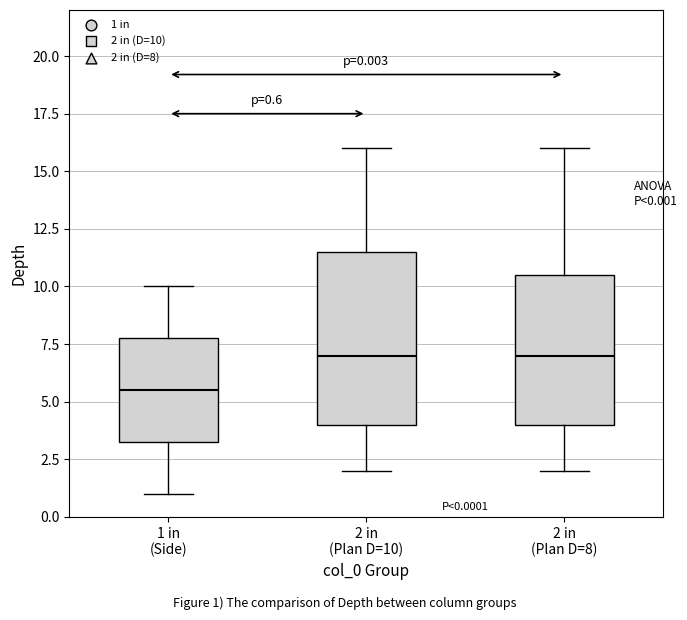

Which box's median line is the lowest?

1 in (Side)